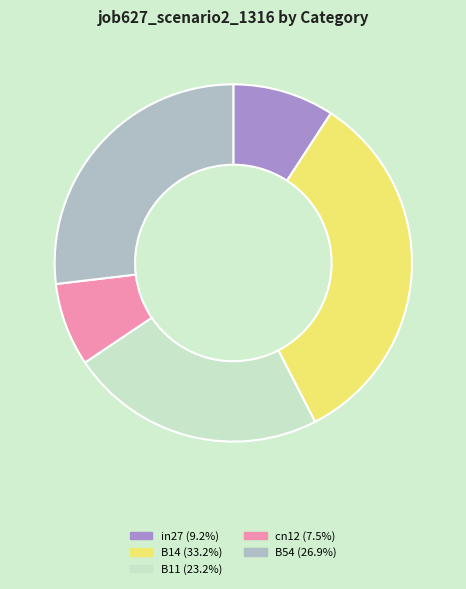

Does any single category account for the majority?

No